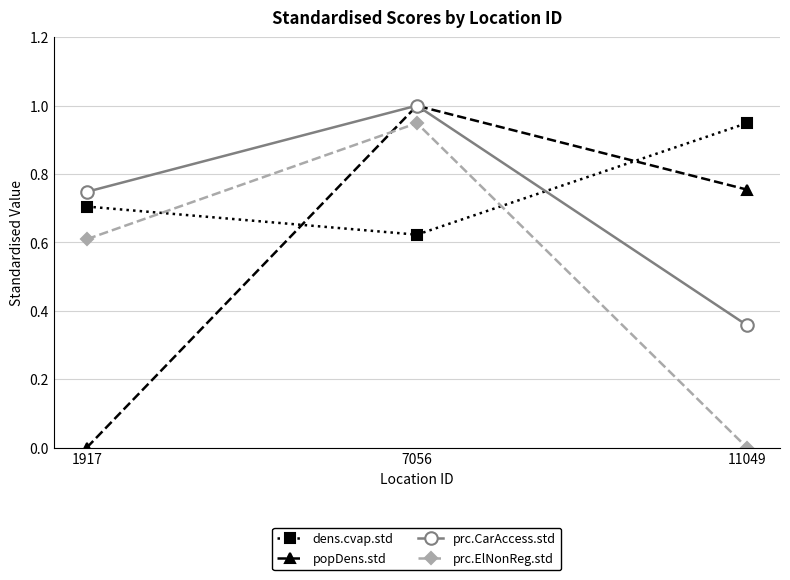

Count the number of categories in the chart.

3